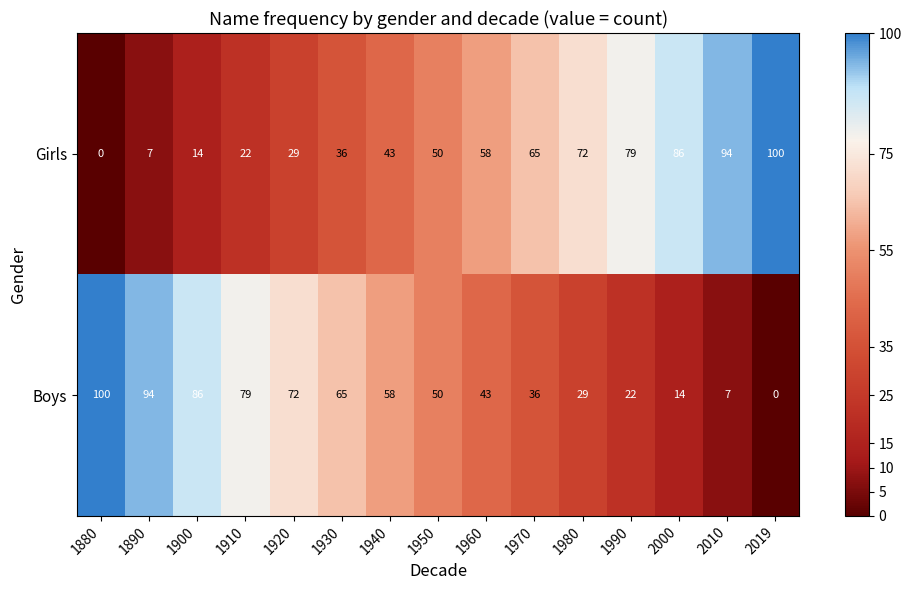

How many distinct data groups are displayed?

2